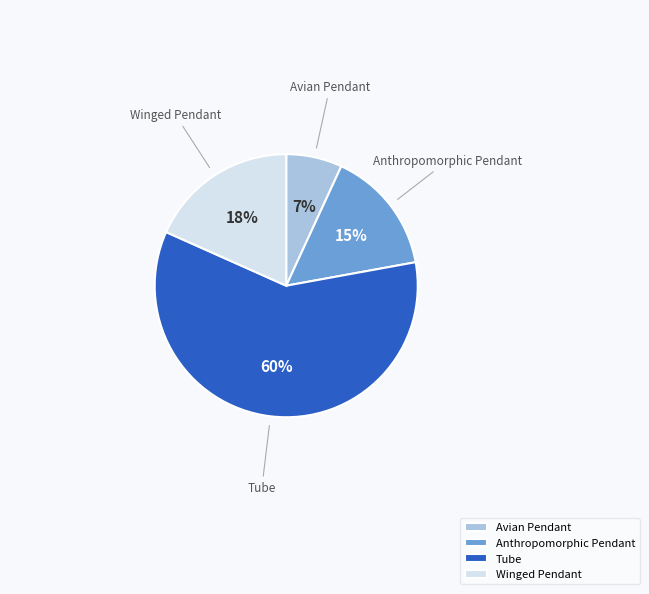

Is it true that Tube is 60% of the pie?

True